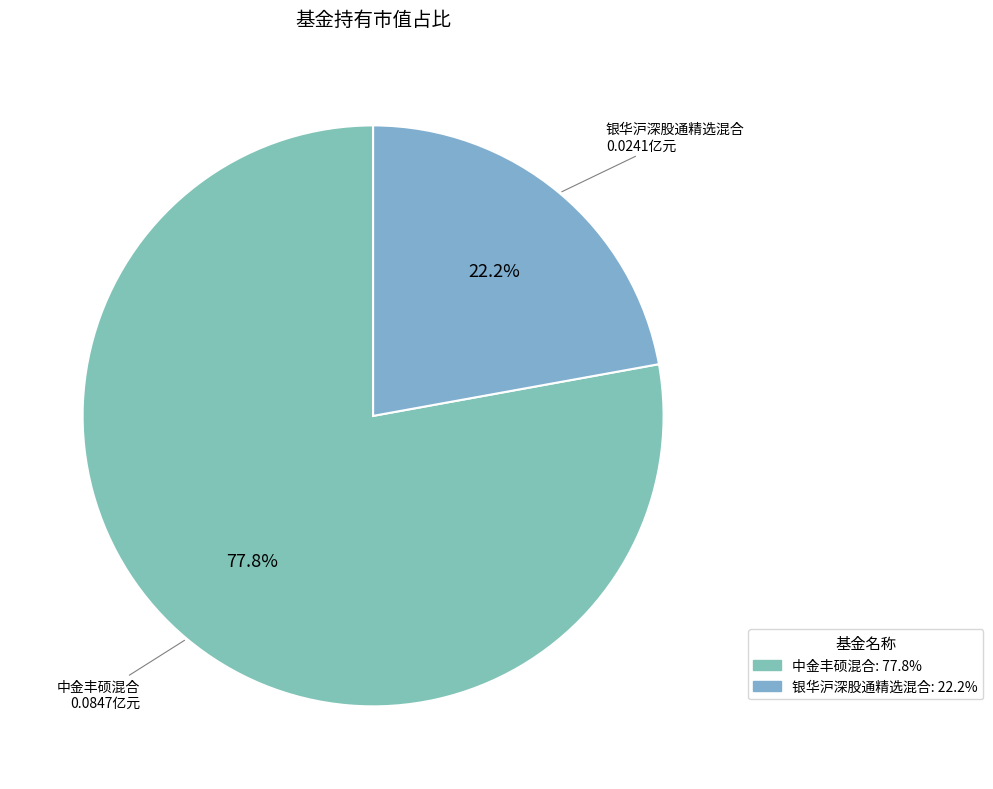

Which has a higher value, 中金丰硕混合 or 银华沪深股通精选混合?

中金丰硕混合